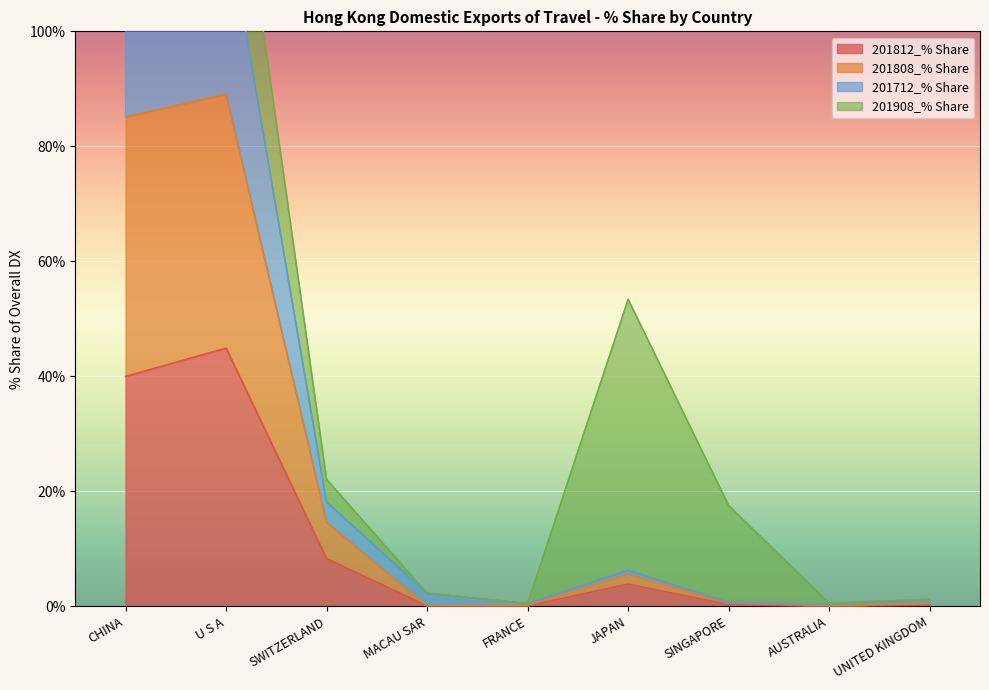

Where is 201812_% Share nearest to the value 22?

SWITZERLAND